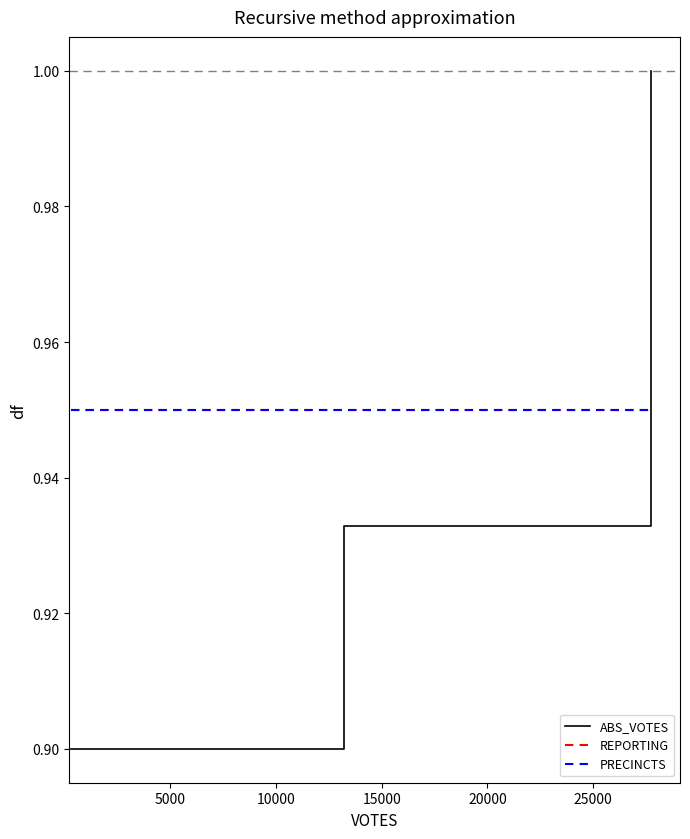

At how many categories does at least one series exceed 0?

3